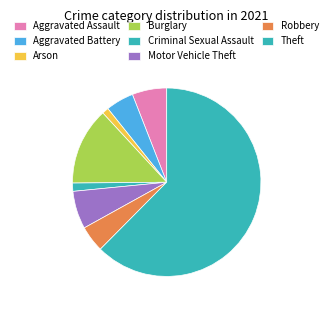

Which slice is the largest?

Theft